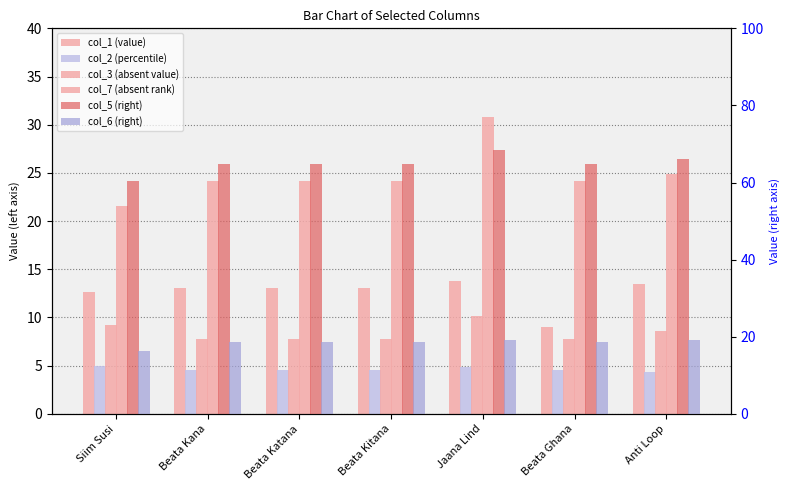

Which series has the largest range (max minus min)?

col_7 (absent rank)